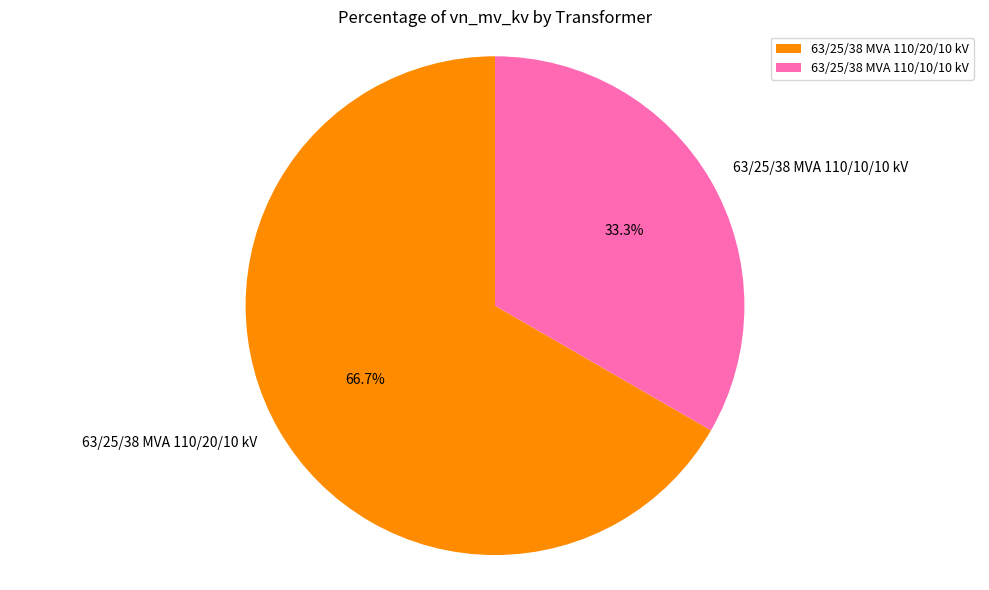

Rank the categories by value from highest to lowest.

63/25/38 MVA 110/20/10 kV, 63/25/38 MVA 110/10/10 kV